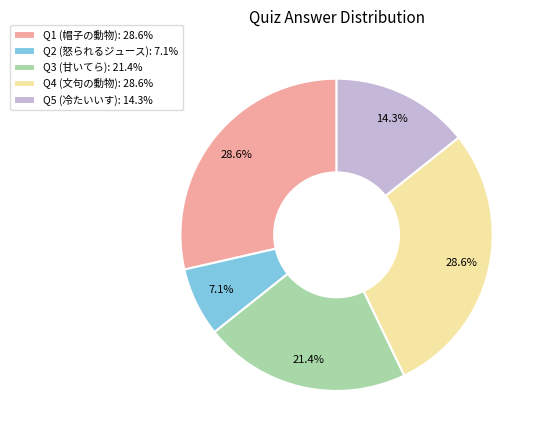

Between Q3 (甘いてら): 21.4% and Q4 (文句の動物): 28.6%, which is larger?

Q4 (文句の動物): 28.6%